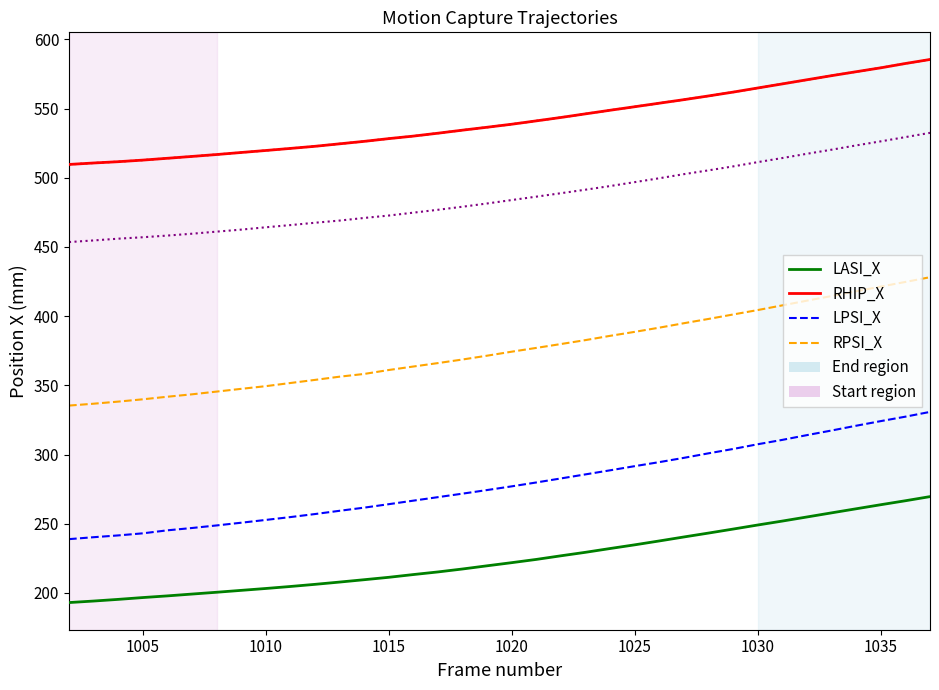

Does the chart have visible grid lines?

No